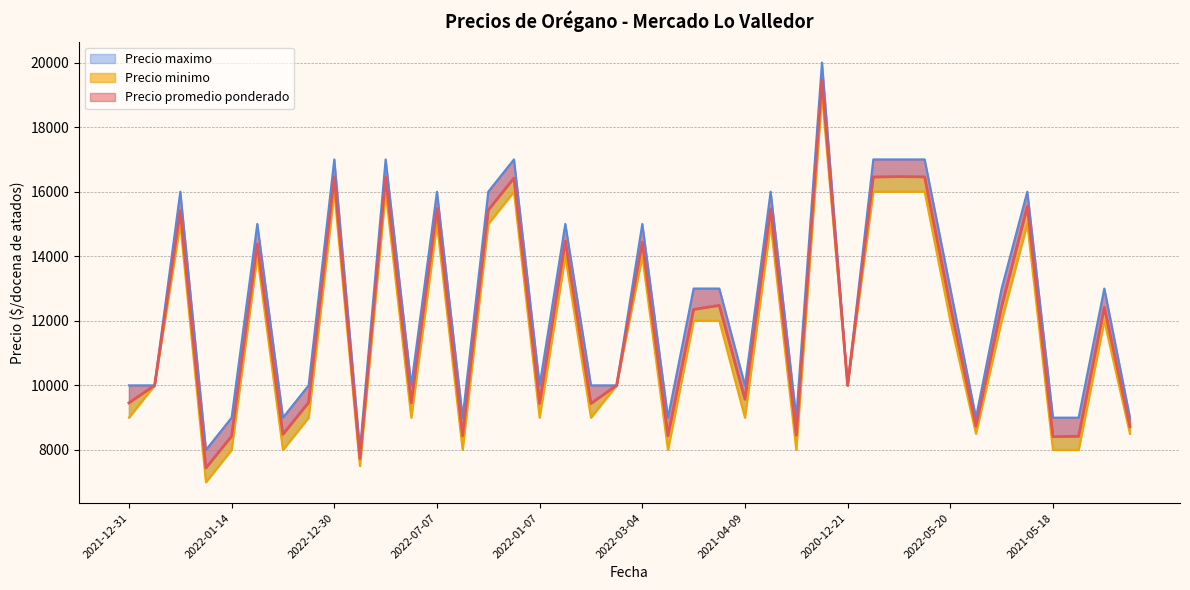

Rank the series by their maximum value, from lowest to highest.

Precio minimo, Precio promedio ponderado, Precio maximo